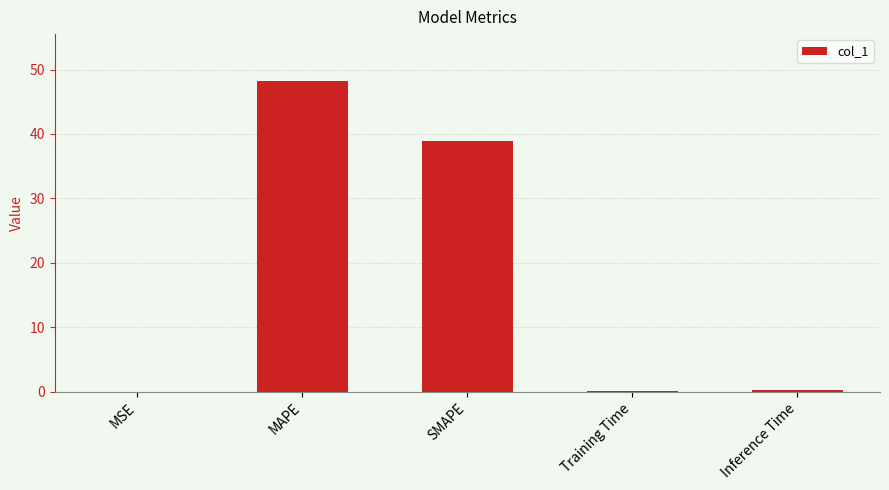

True or false: the data shows 0.0 at MSE.

True